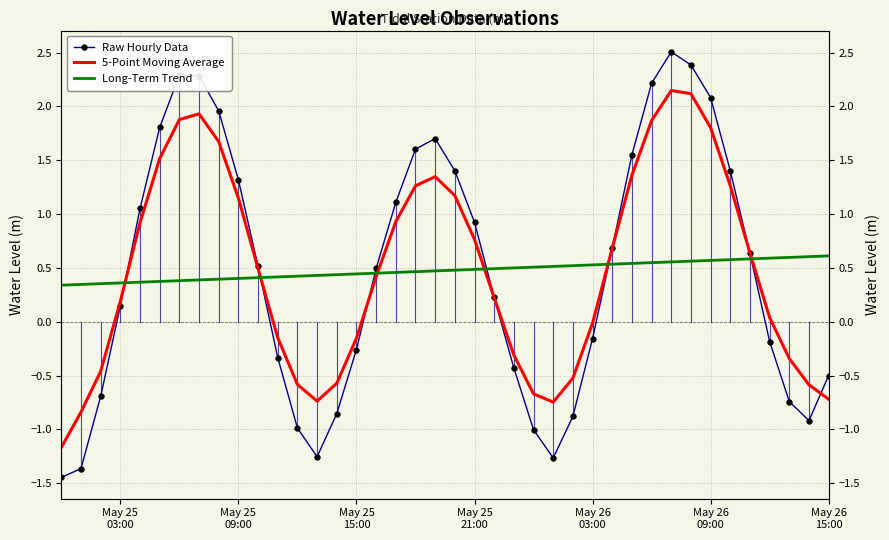

List the series in order of their peak value, highest first.

Raw Hourly Data, 5-Point Moving Average, Long-Term Trend